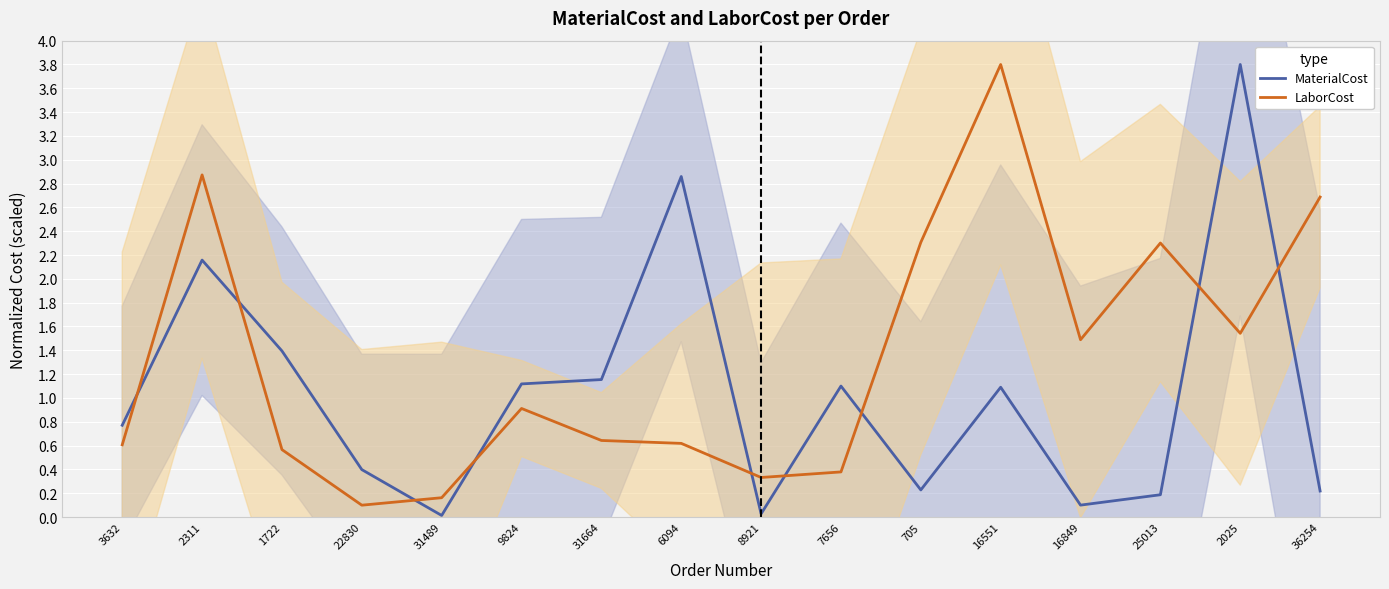

Is it true that MaterialCost equals 5.5 at 2025?

False